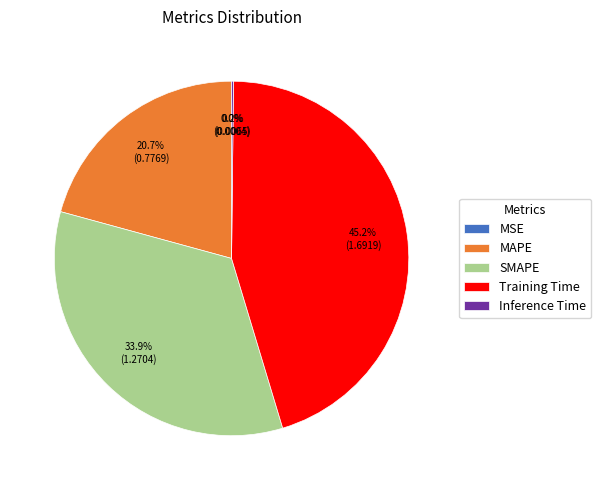

Is Training Time the majority of the pie?

No